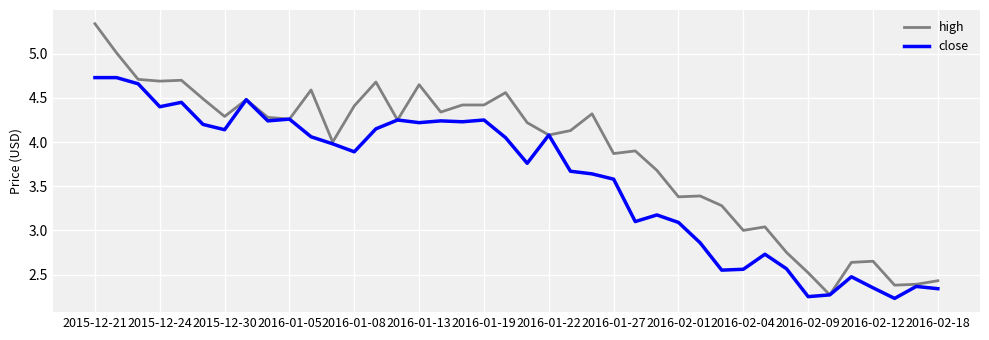

Which series has the widest spread of values?

high